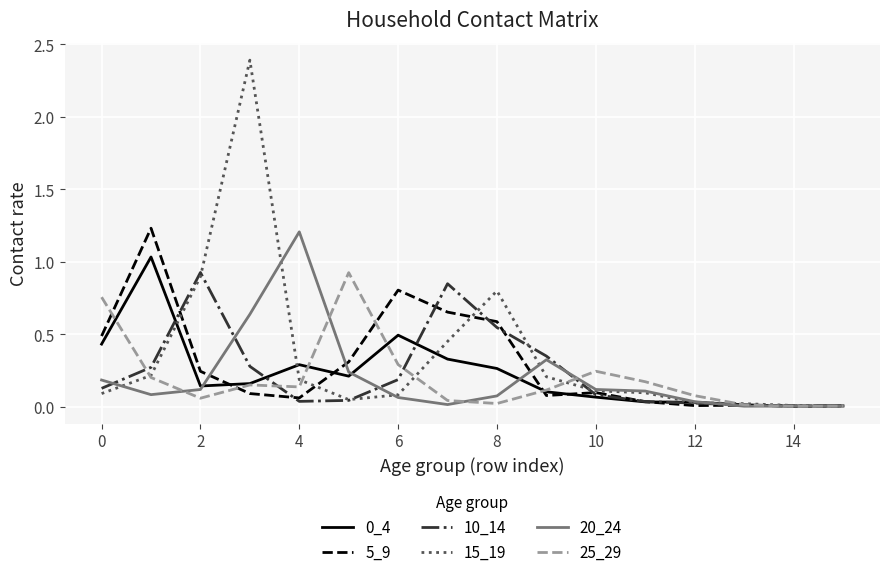

Does the chart have visible grid lines?

Yes